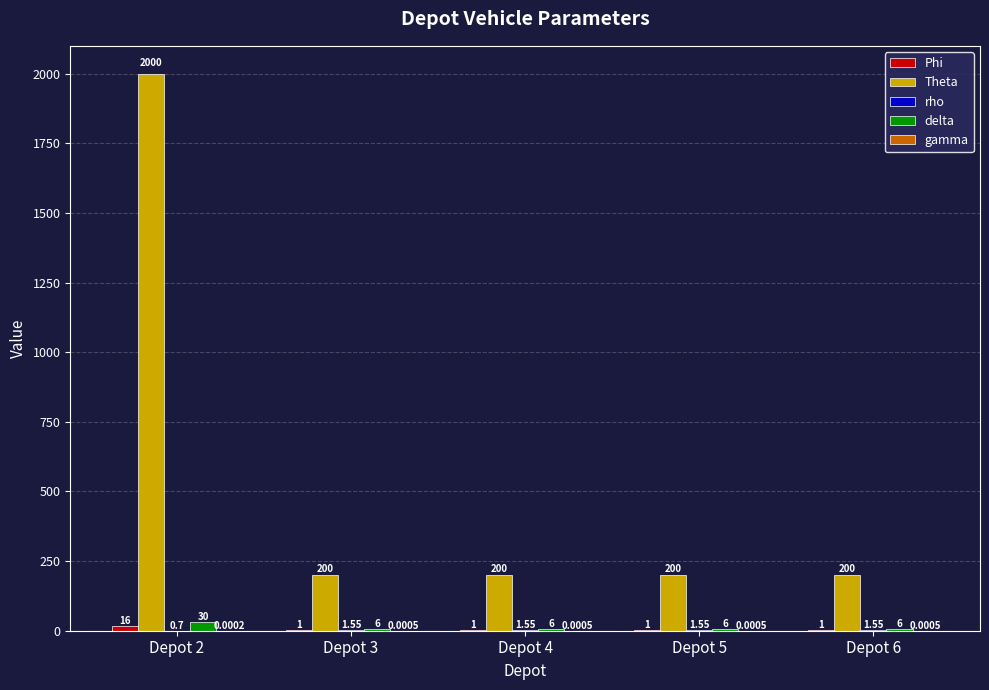

Which series has the largest total across all categories?

Theta